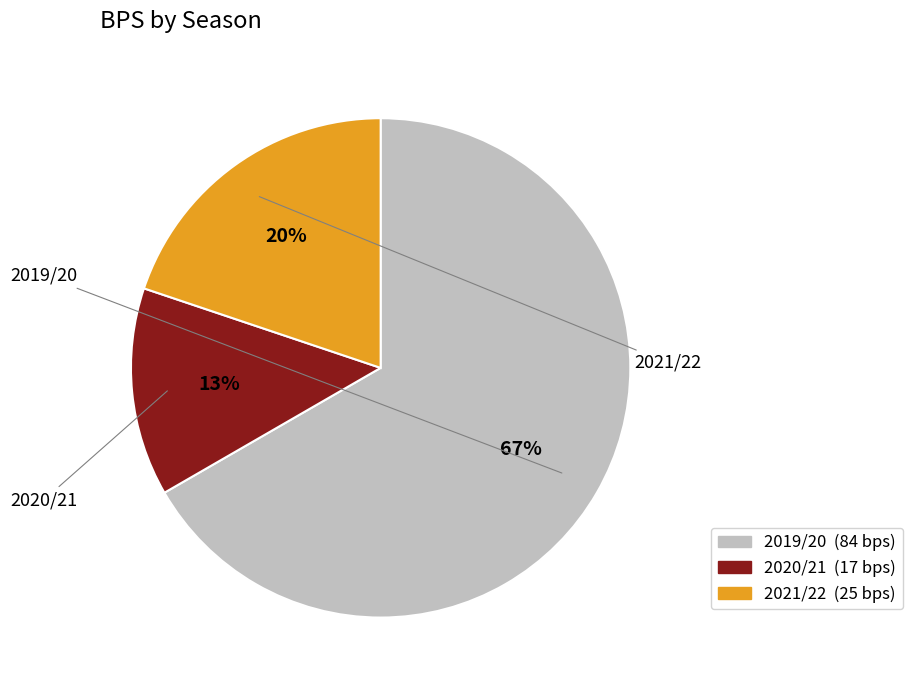

True or false: 2019/20 accounts for 67% of the total.

True